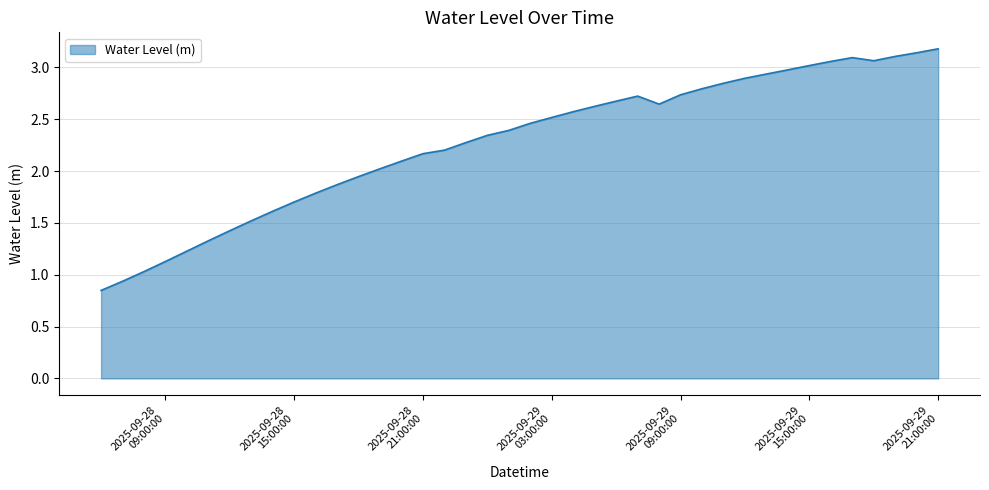

What is the greatest value displayed?

3.2